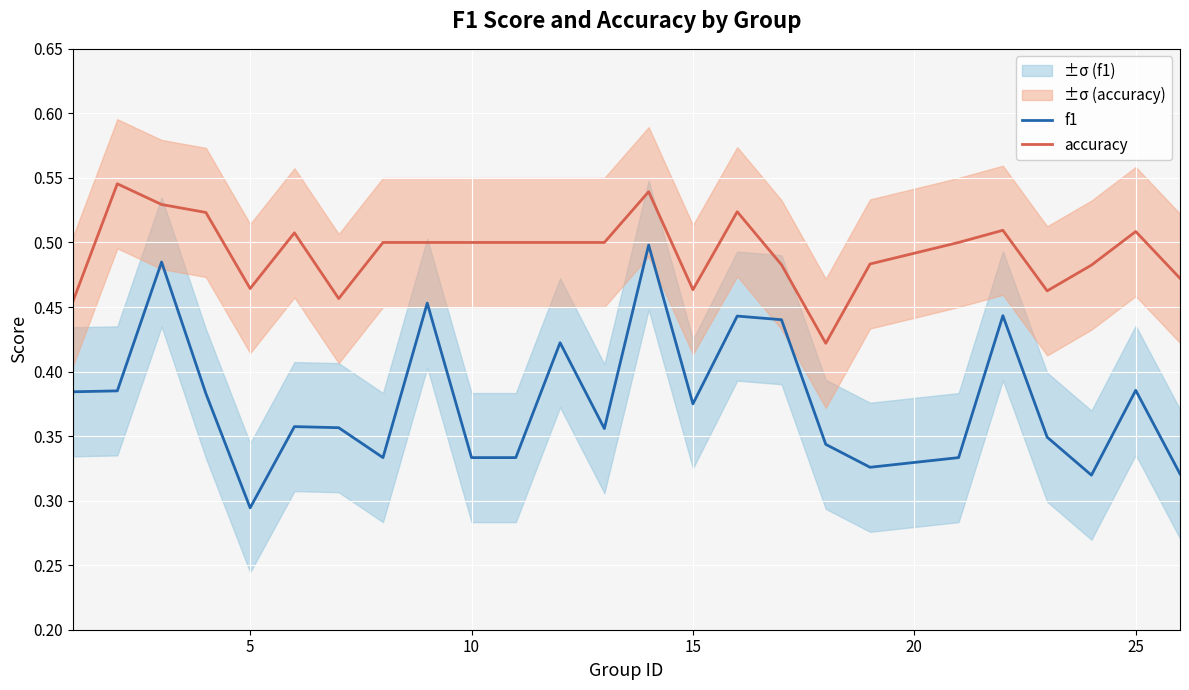

How many lines are shown in the chart?

2